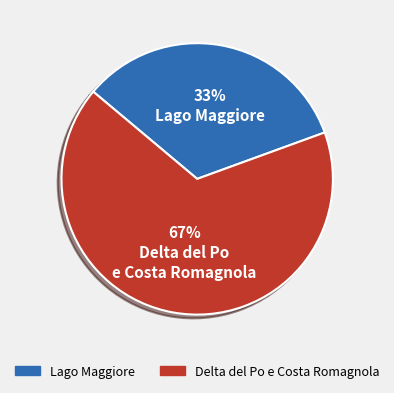

To the nearest percent, what is the combined percentage of Lago Maggiore and Delta del Po e Costa Romagnola?

100%